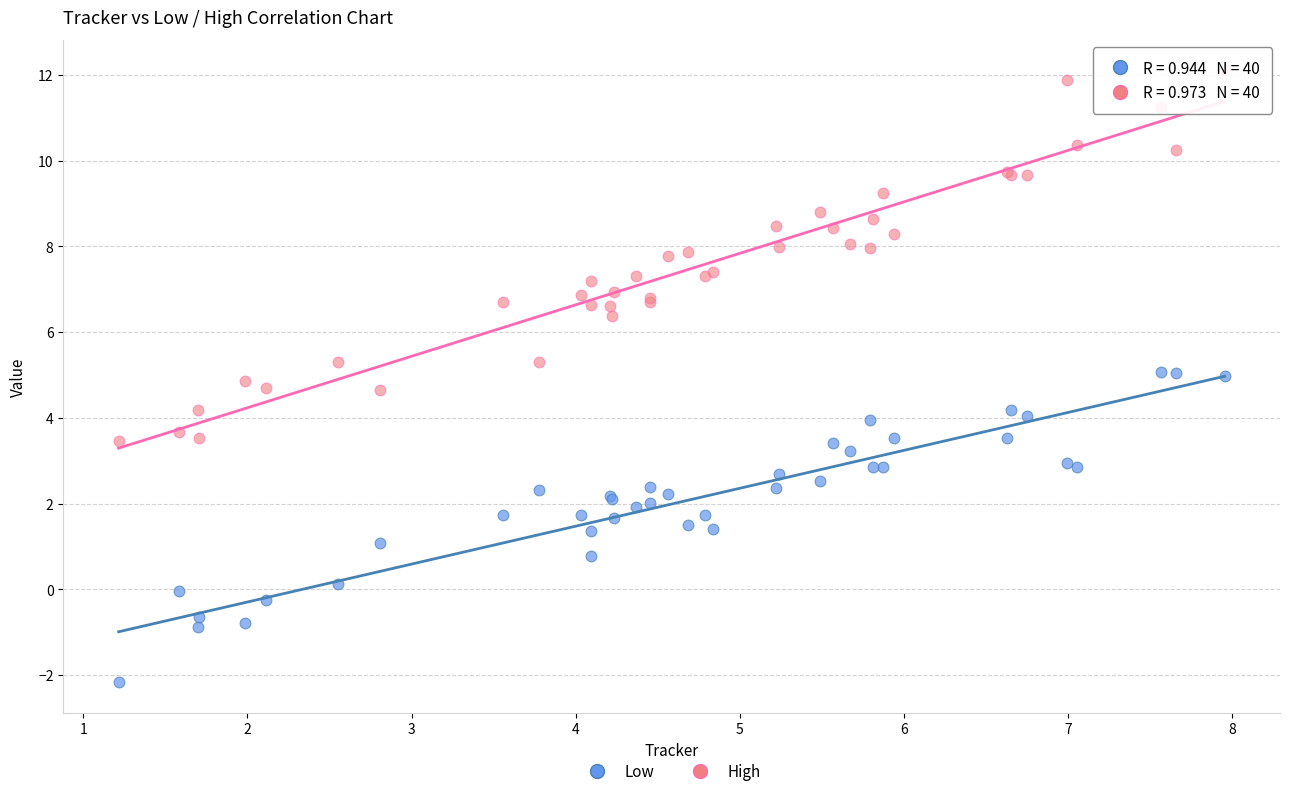

What are all the series names shown in the legend?

Low, High